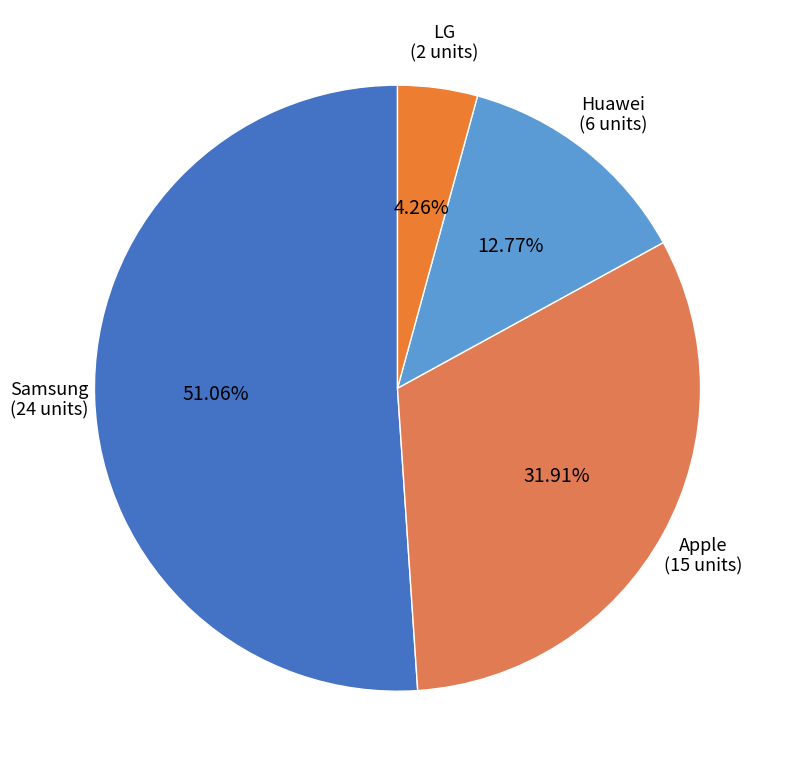

What is the largest slice in the pie chart?

Samsung